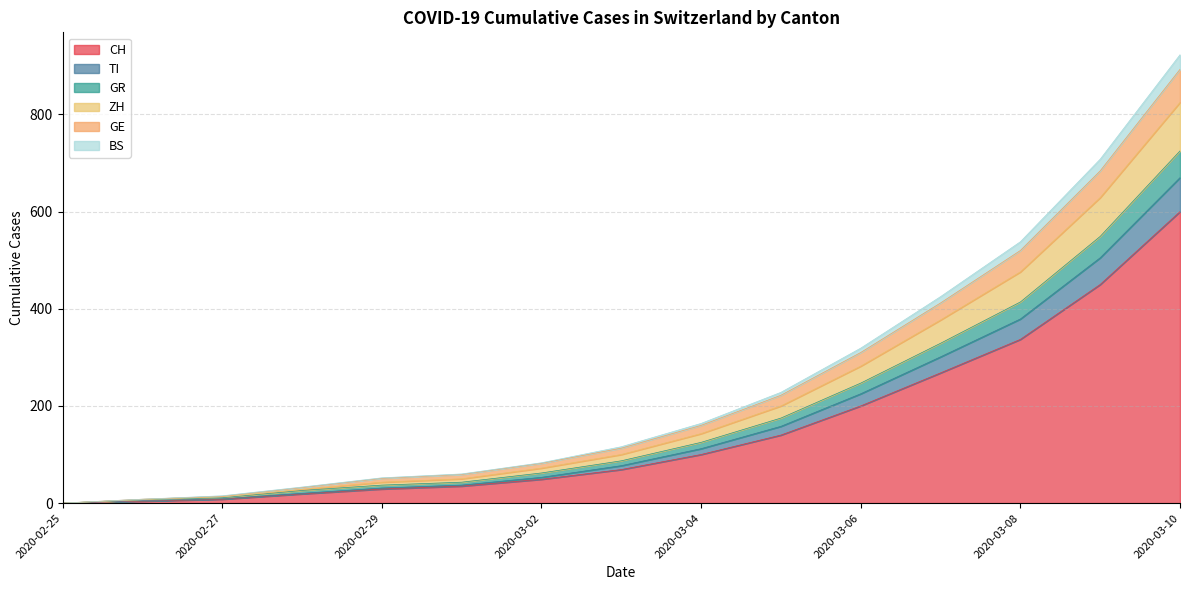

At which category is the sum across all series the highest?

2020-03-10